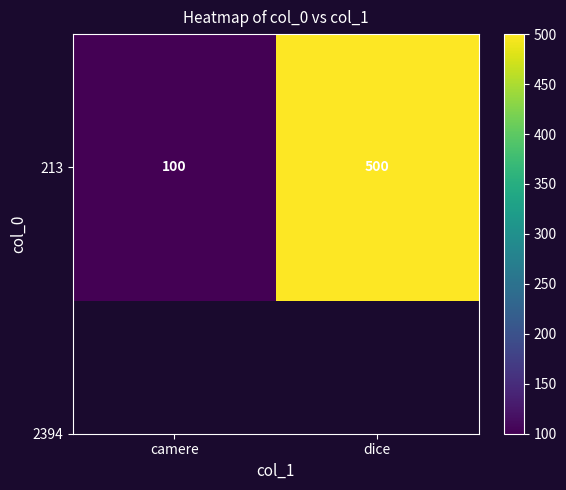

Reading right to left, transcribe all the data shown in this chart.

500	100